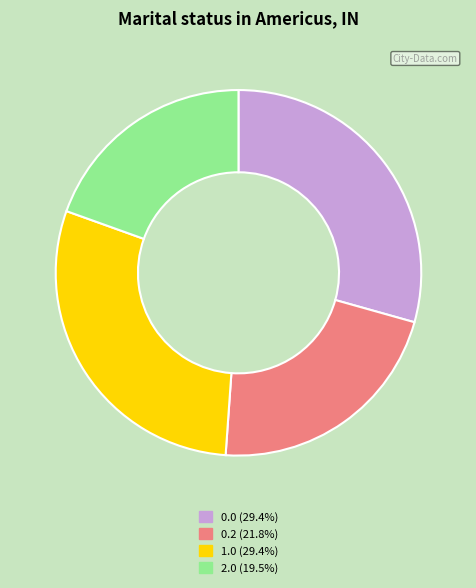

Is there any slice that represents more than half of the pie?

No